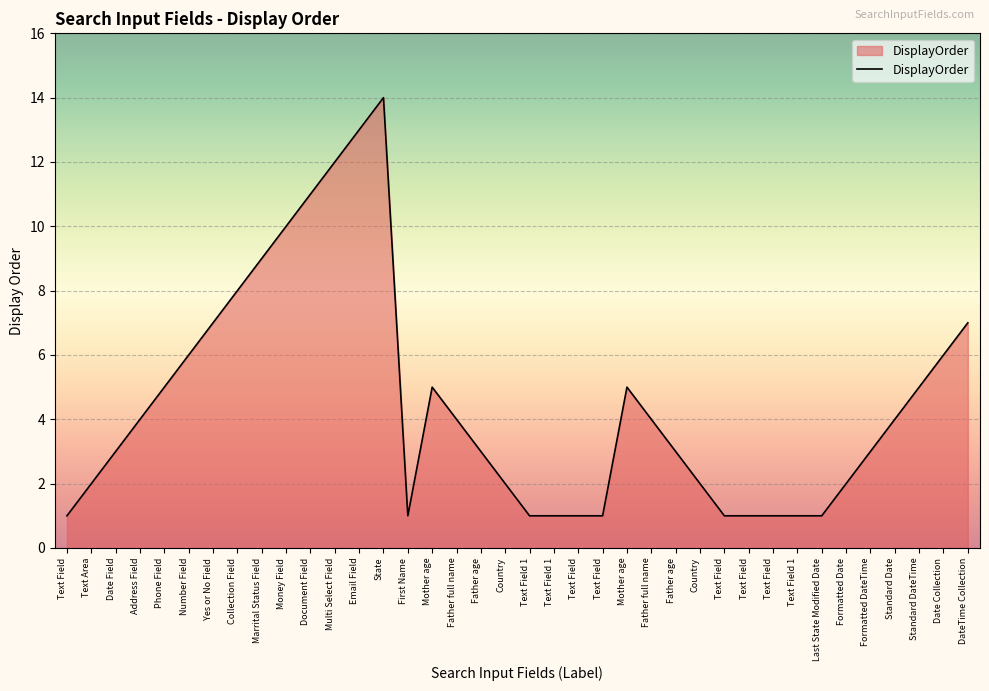

How many lines are shown in the chart?

1